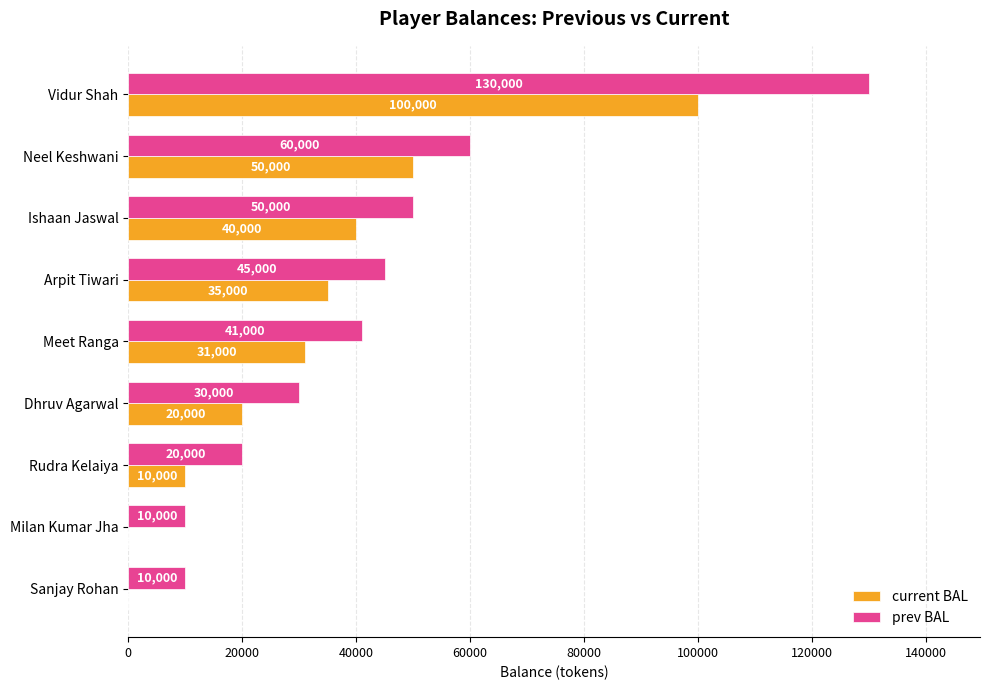

Is the value of current BAL at Sanjay Rohan greater than the value of prev BAL at Vidur Shah?

No